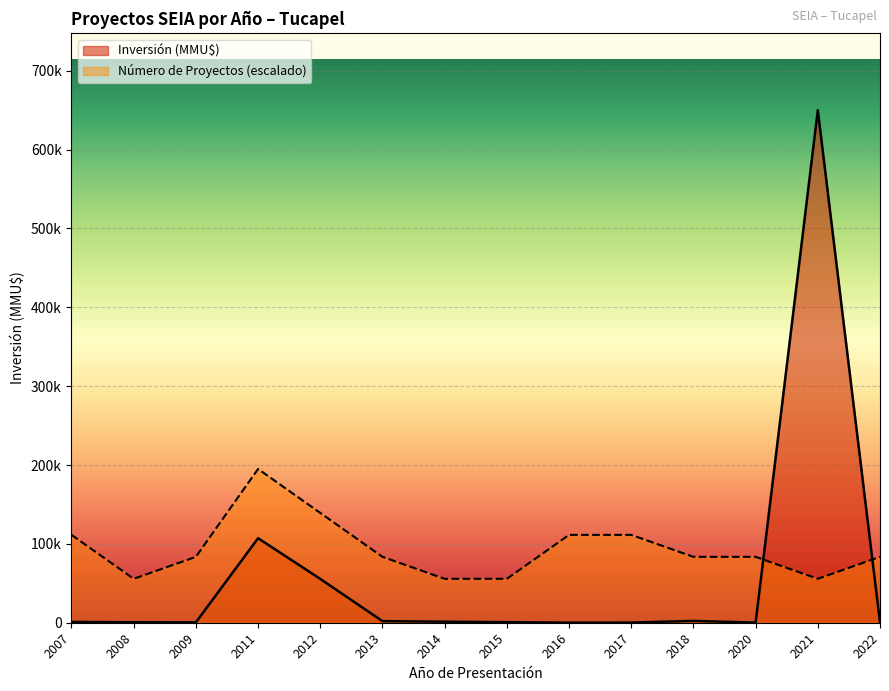

List the series in order of their peak value, lowest first.

Número de Proyectos (escalado), Inversión (MMU$)